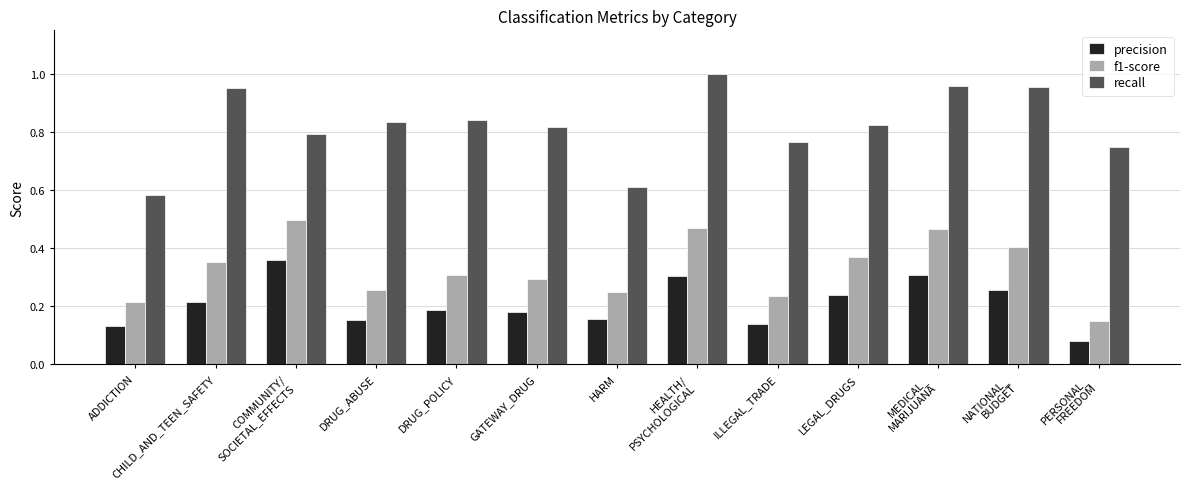

The value of precision at CHILD_AND_TEEN_SAFETY is 0.3. True or false?

False